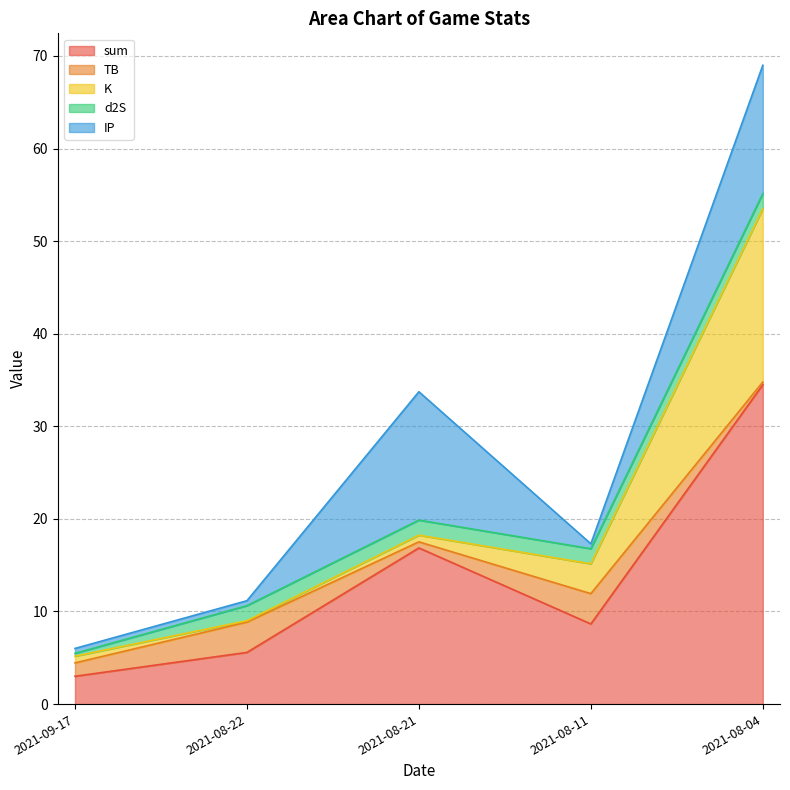

What is the difference between the d2S values at 2021-09-17 and 2021-08-11?

1.3